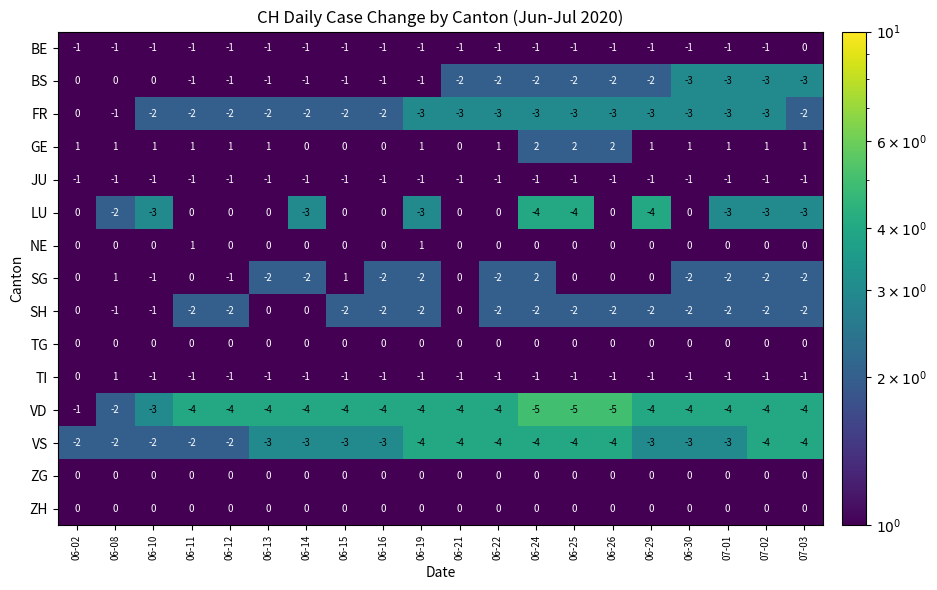

What is the sum of all SG values?

-16